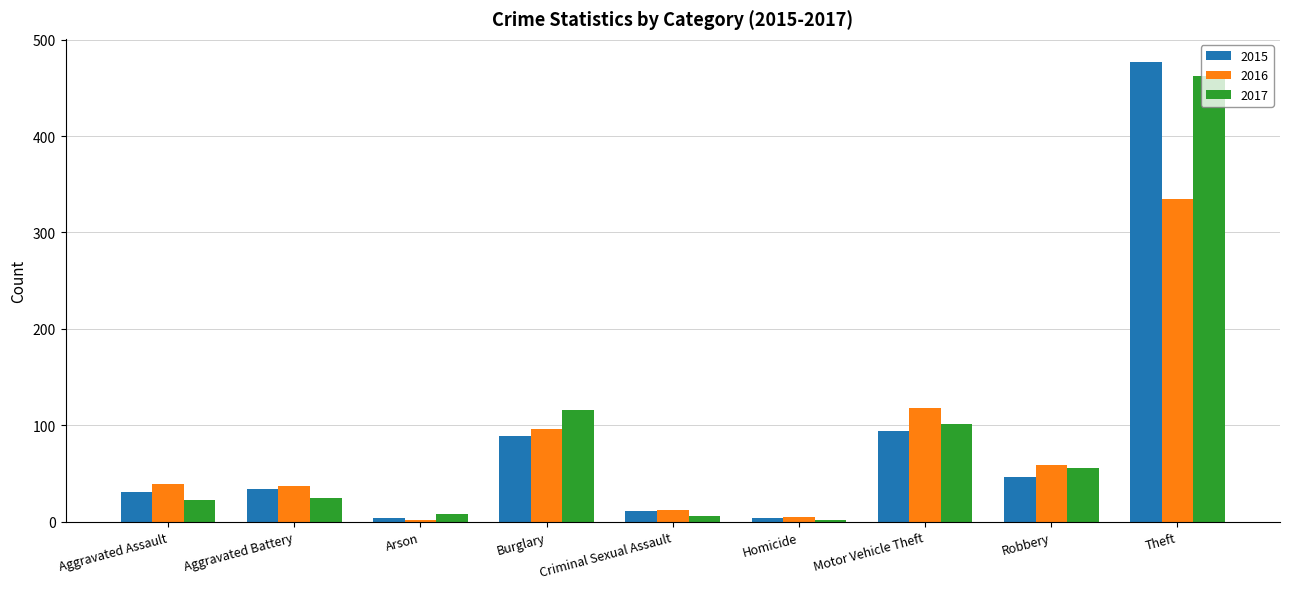

Read the 2016 value at Robbery.

59